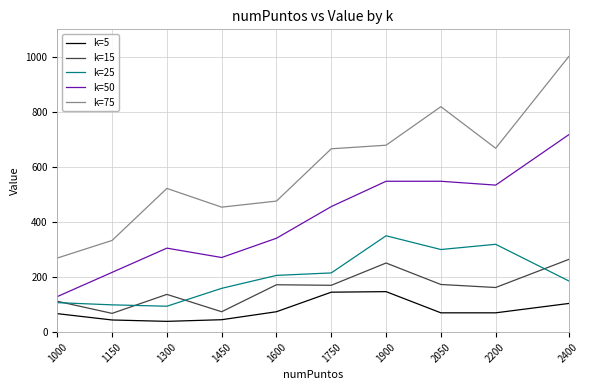

What is the total value across all series at 1900?

1975